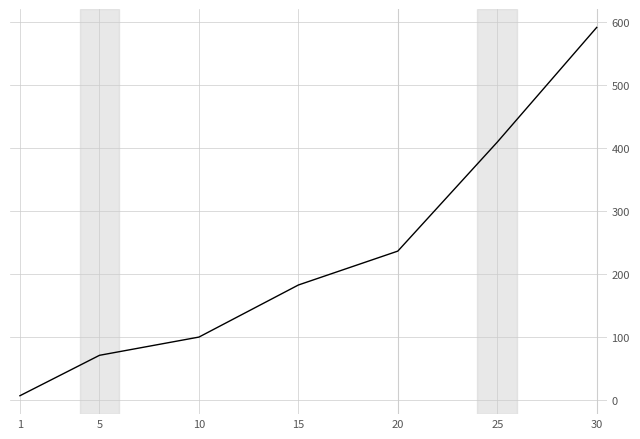

How many series are shown in this chart?

1